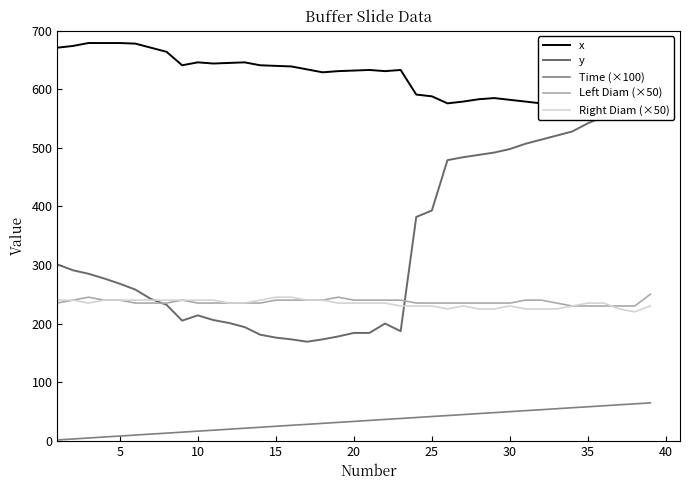

What is the maximum value for Left Diam (×50)?

250.0